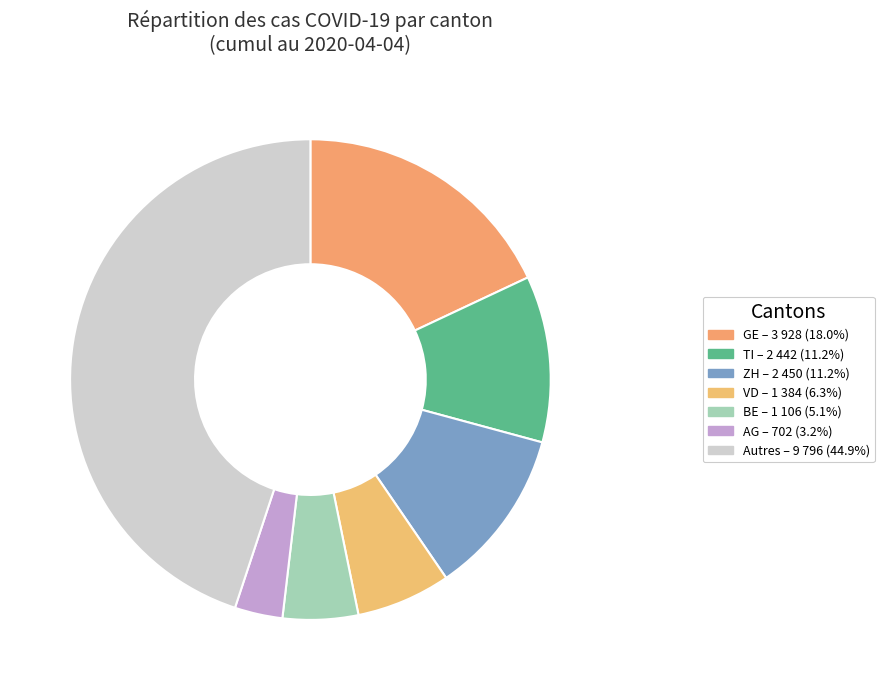

Which category has the biggest portion of the pie?

other